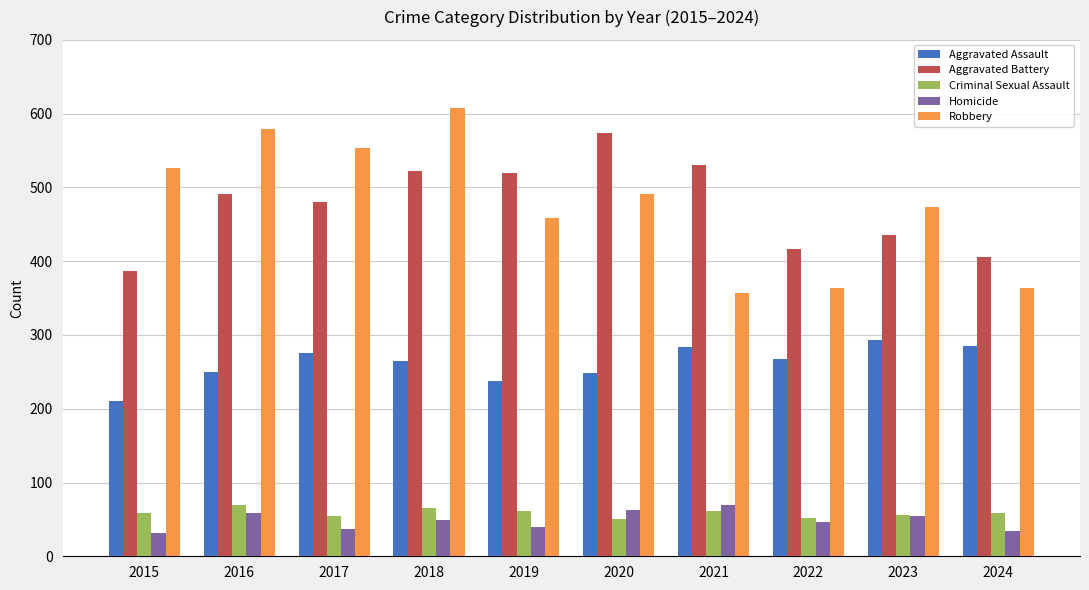

What is the average value of the Criminal Sexual Assault series?

59